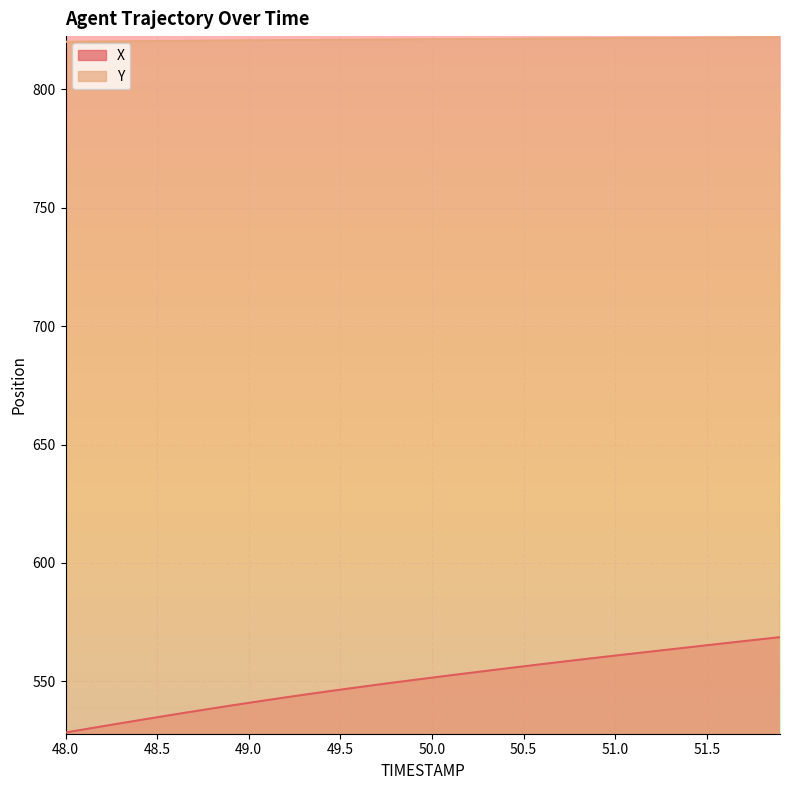

Read the X value at 51.4.

564.4